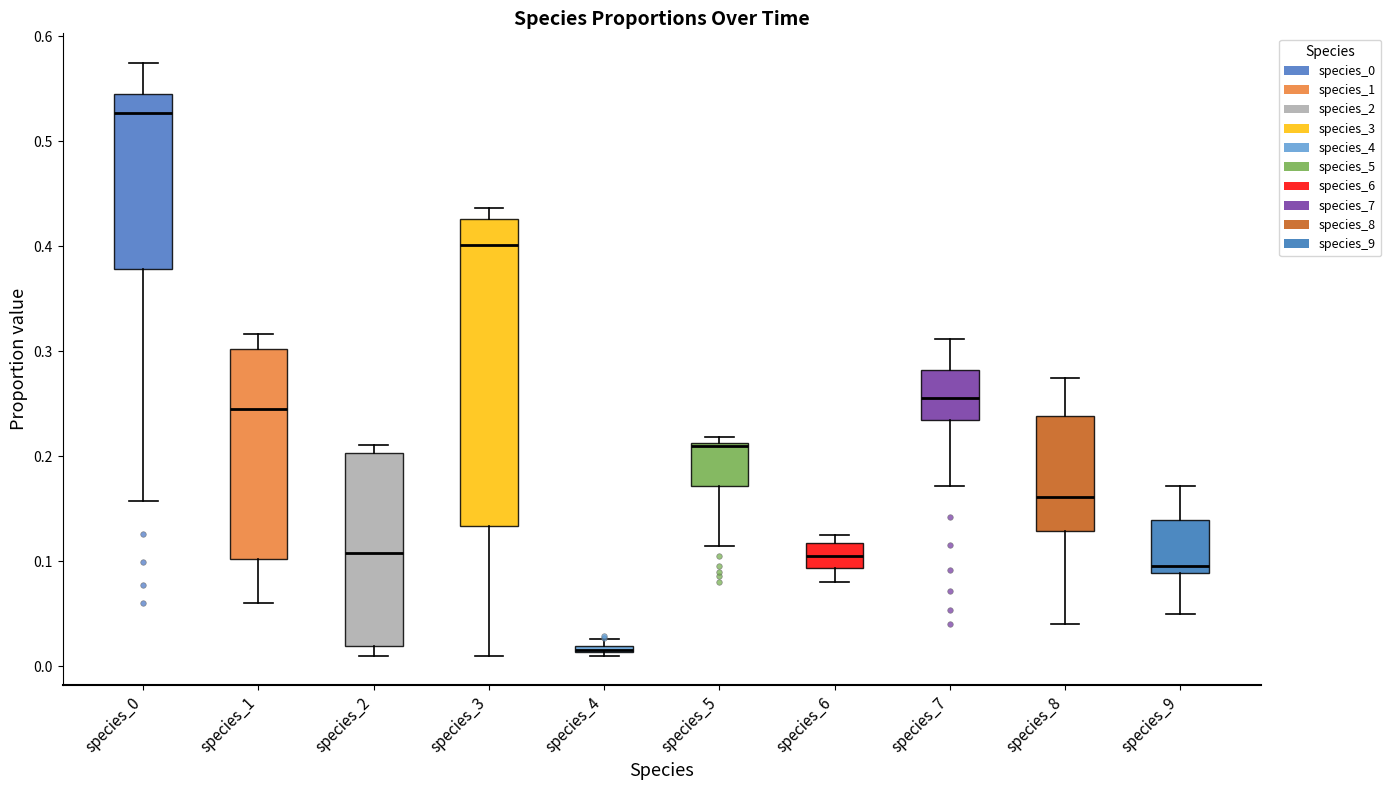

Comparing the boxes themselves (not the whiskers), which one is the tallest?

species_3